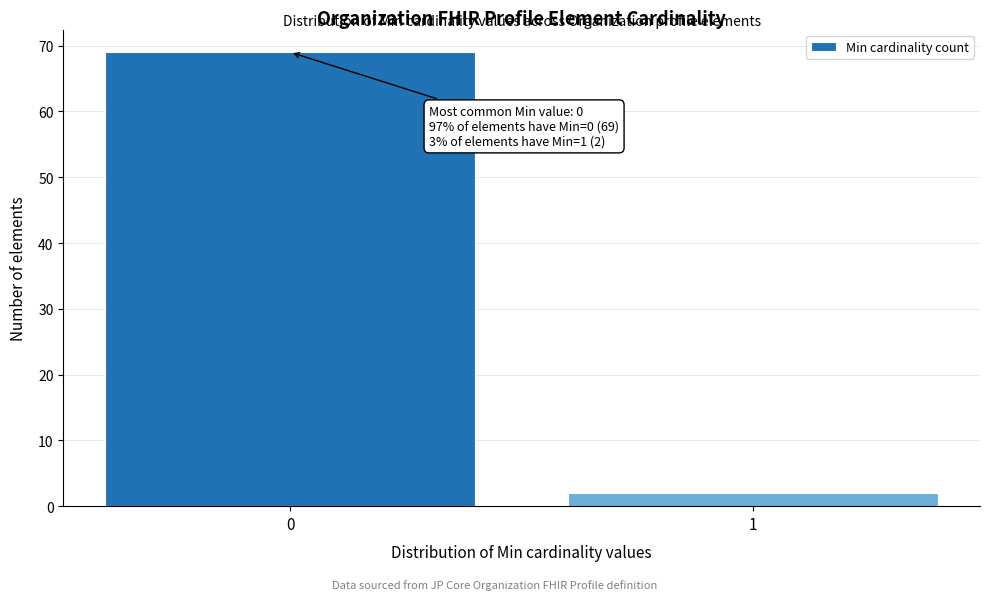

Reading left to right, what are all the values shown in this chart?

0=69	1=2